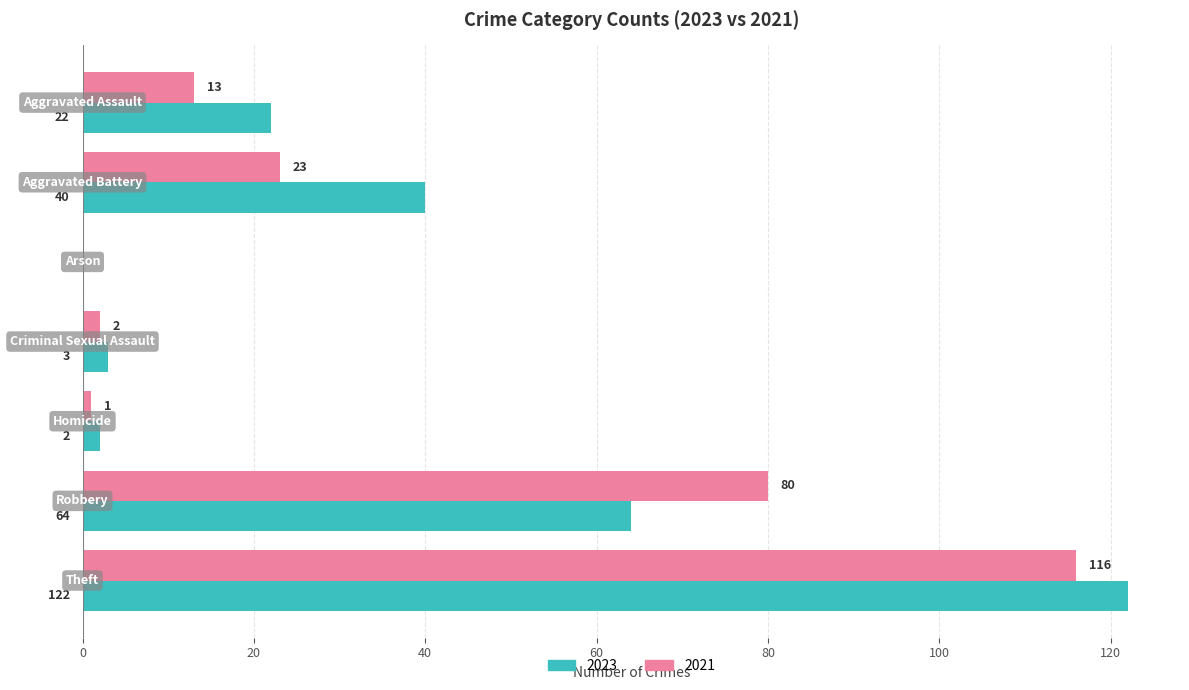

How many data points does each series have?

7